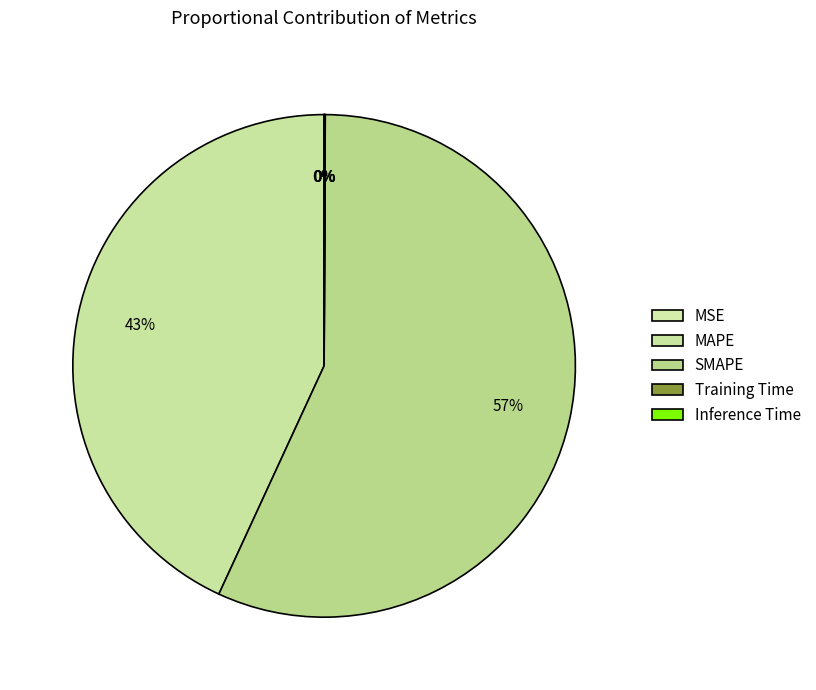

Which has a higher value, MSE or Inference Time?

Inference Time